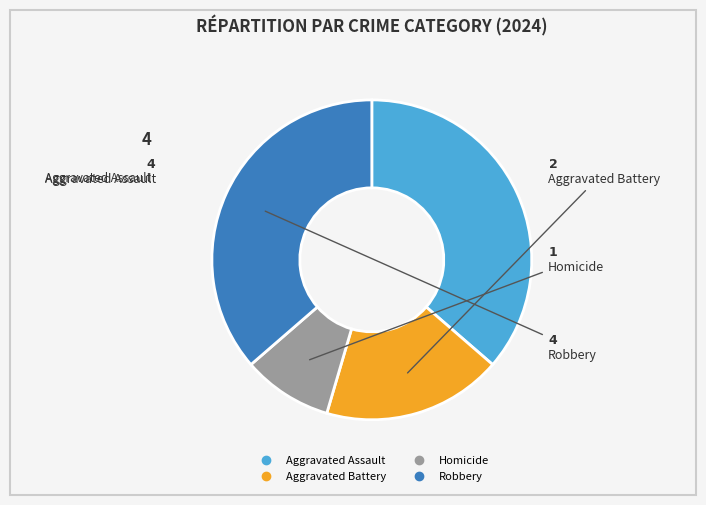

Does any single category account for the majority?

No